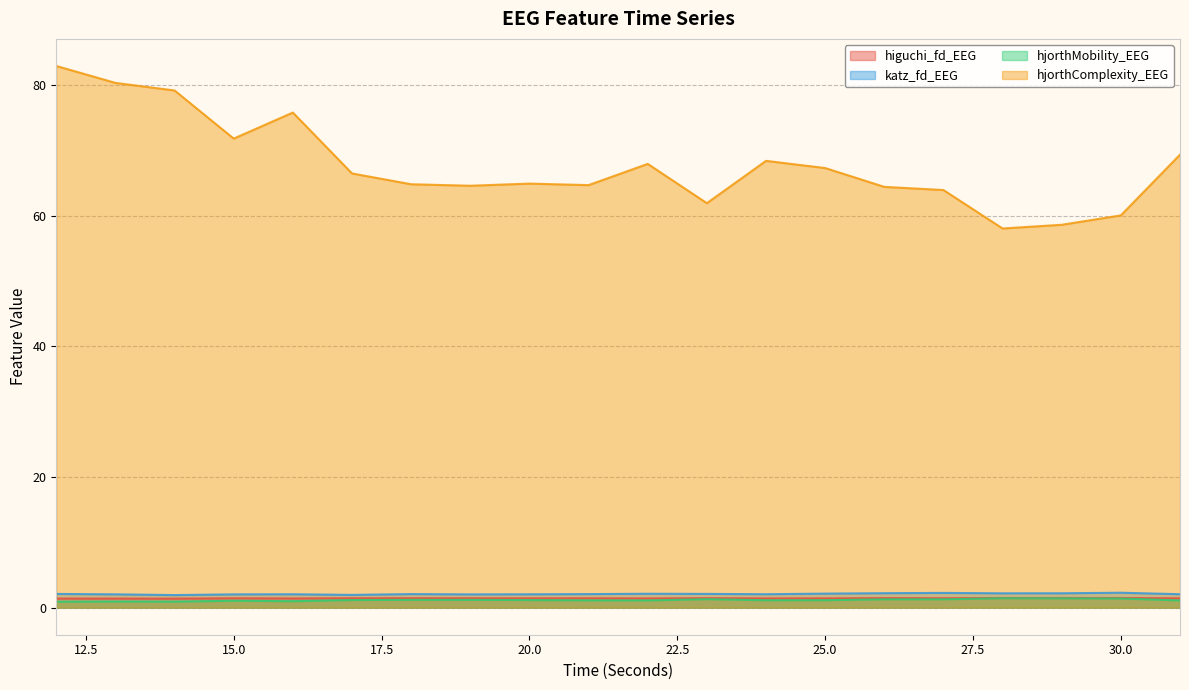

What is the difference between the highest and lowest values at 20.0?

63.8